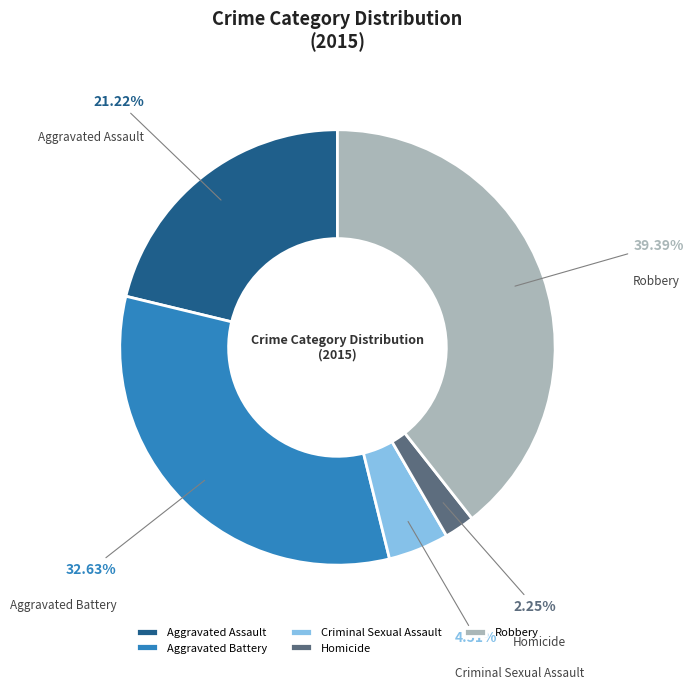

To the nearest percent, what portion does Homicide represent?

2%